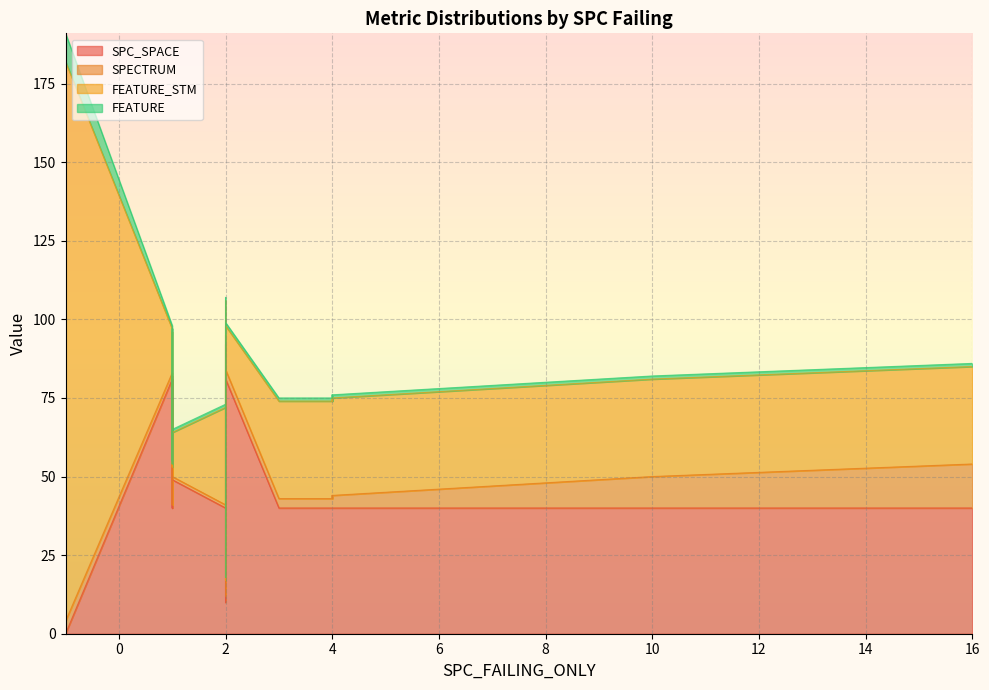

What is the difference between the second highest and minimum values in the FEATURE series?

1